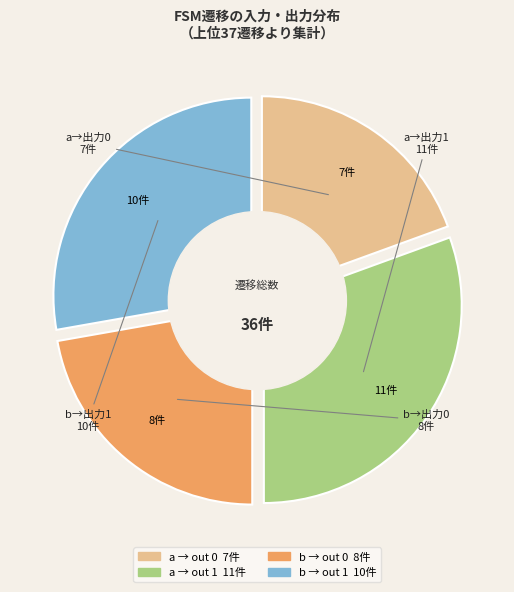

Is output=1 (input b) the majority of the pie?

No